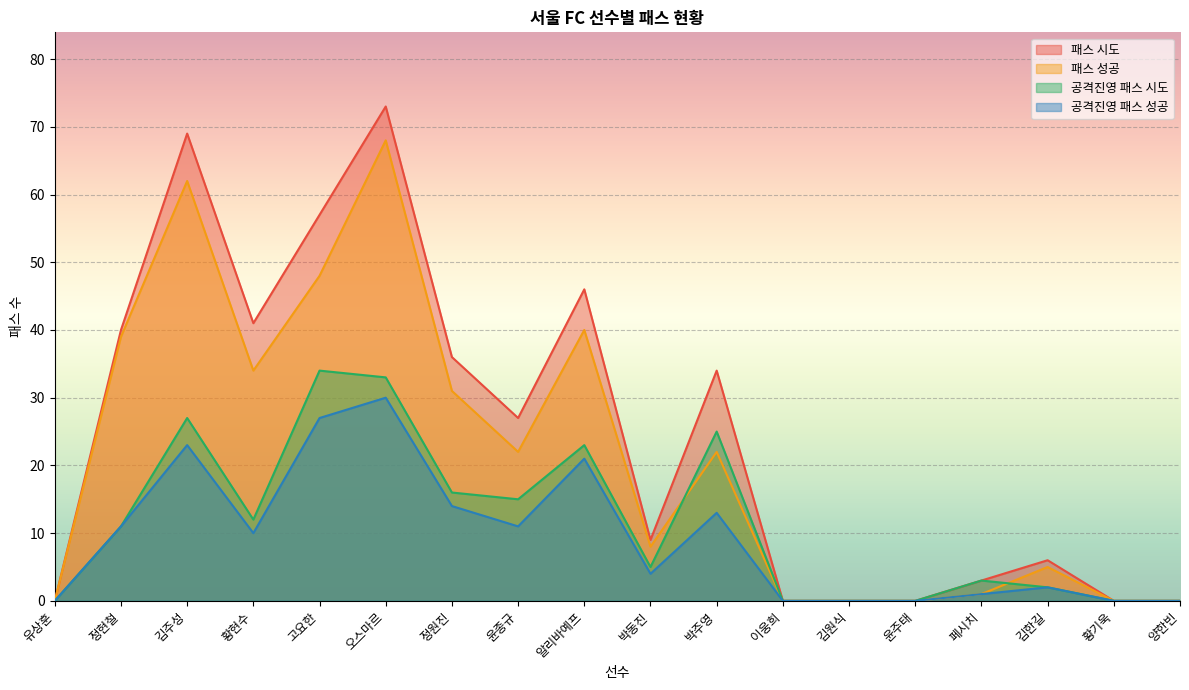

What is the spread (max minus min) of values at 김한길?

4